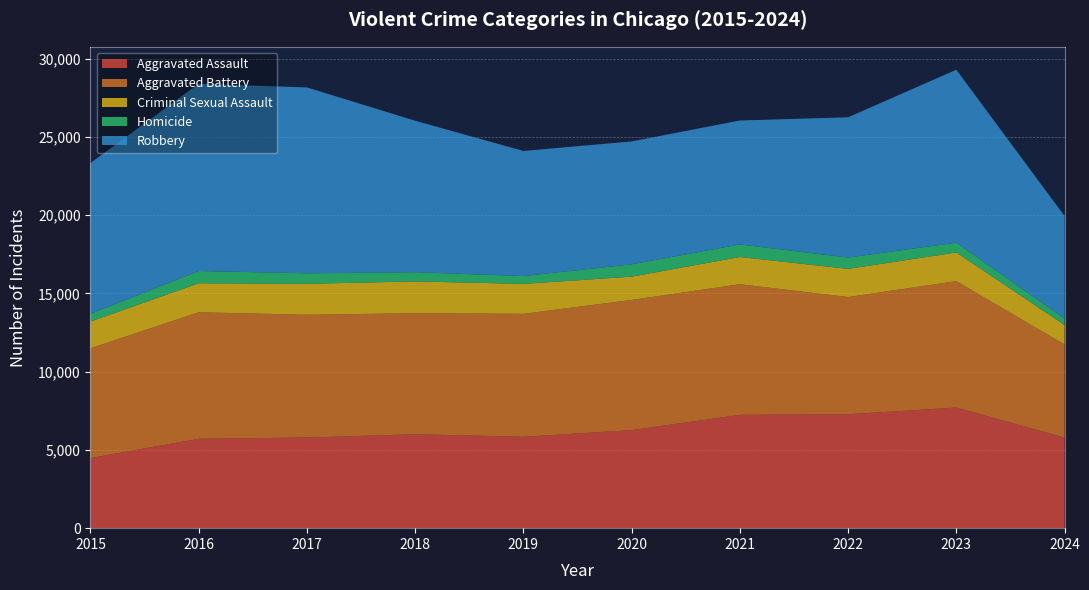

Reading left to right, transcribe all the data shown in this chart.

Aggravated Assault: 2015=4480	2016=5713	2017=5793	2018=6002	2019=5841	2020=6265	2021=7242	2022=7280	2023=7710	2024=5788
Aggravated Battery: 2015=7019	2016=8086	2017=7845	2018=7735	2019=7858	2020=8320	2021=8347	2022=7491	2023=8078	2024=5952
Criminal Sexual Assault: 2015=1703	2016=1851	2017=1977	2018=2033	2019=1913	2020=1489	2021=1740	2022=1800	2023=1831	2024=1236
Homicide: 2015=496	2016=786	2017=672	2018=588	2019=499	2020=787	2021=804	2022=724	2023=626	2024=422
Robbery: 2015=9638	2016=11960	2017=11880	2018=9681	2019=7995	2020=7855	2021=7920	2022=8963	2023=11053	2024=6550